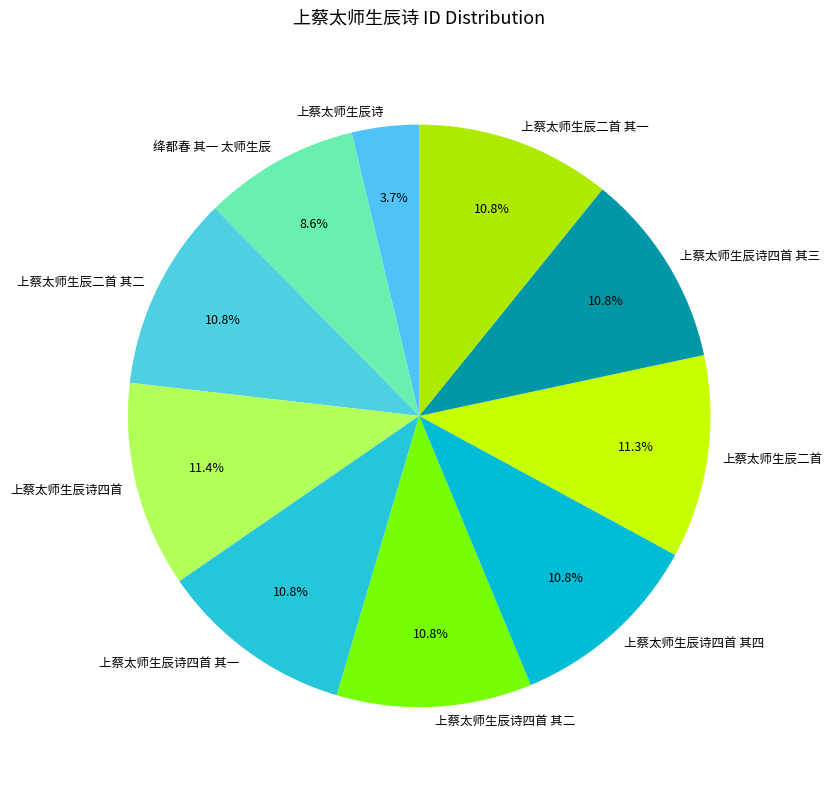

Combined, do 绛都春 其一 太师生辰 and 上蔡太师生辰二首 account for over 50%?

No